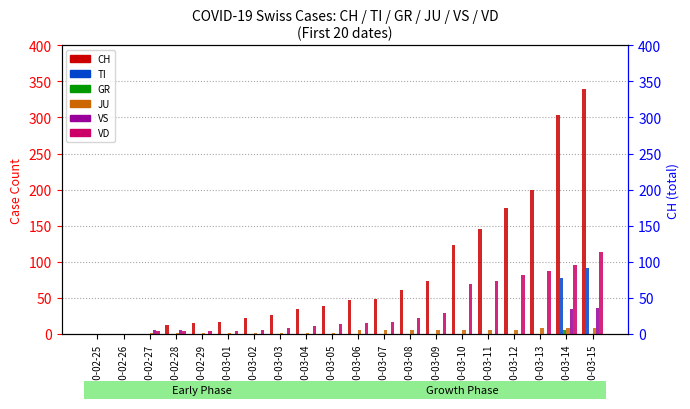

True or false: VD has a value of 128 at 2020-03-11.

False